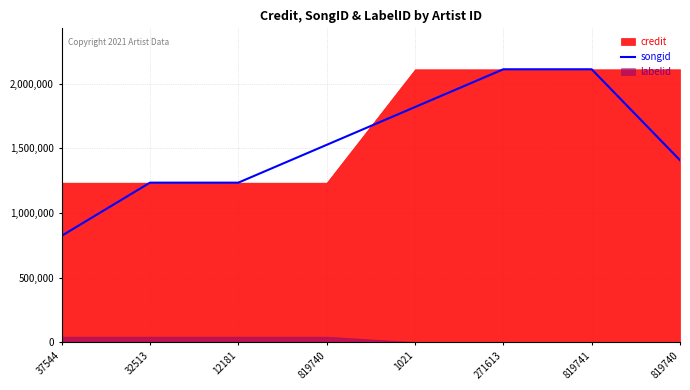

What is the label of the 1st point from the right?

819740